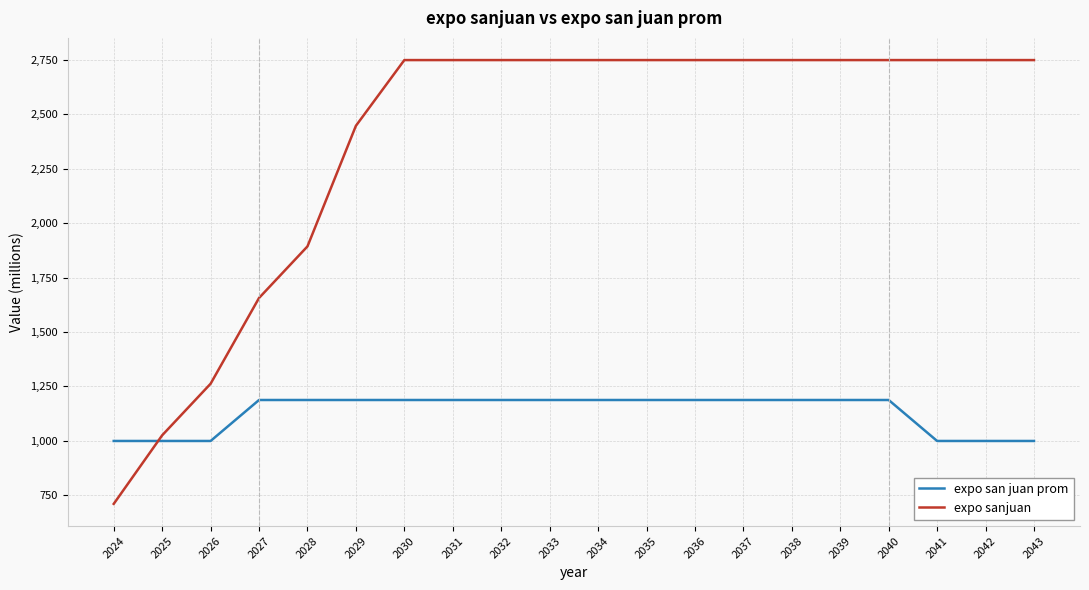

What is the approximate value of expo sanjuan at 2040?

2749.0